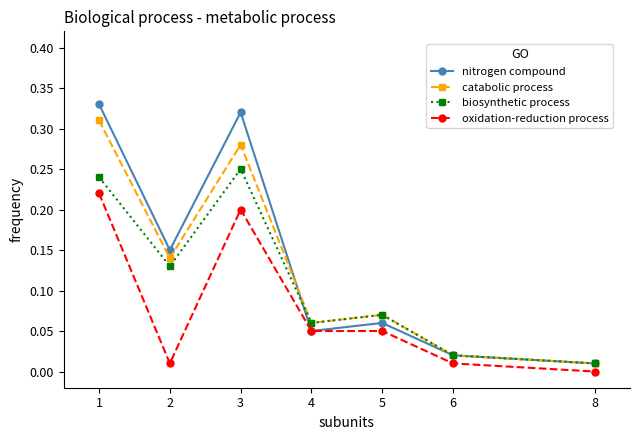

Where is the first local minimum for oxidation-reduction process?

2